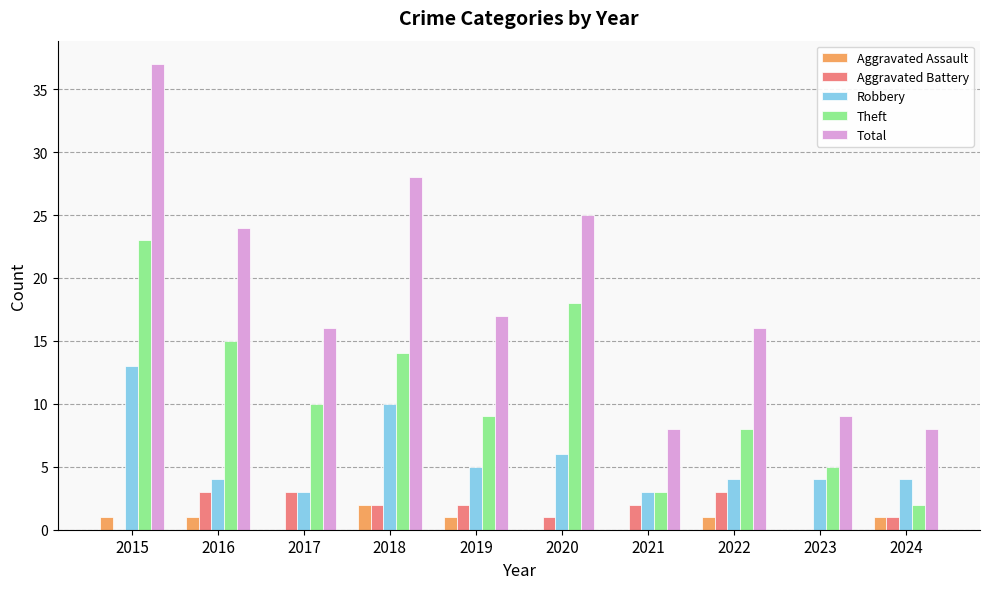

How many data points does each series have?

10